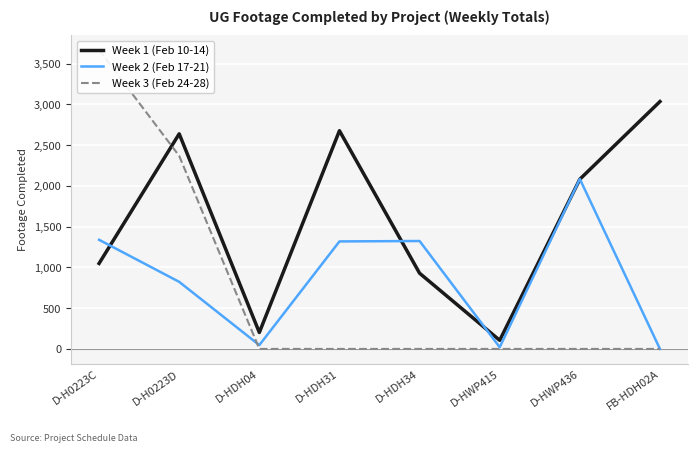

What is the difference between the Week 1 (Feb 10-14) values at D-HDH04 and D-HDH31?

2475